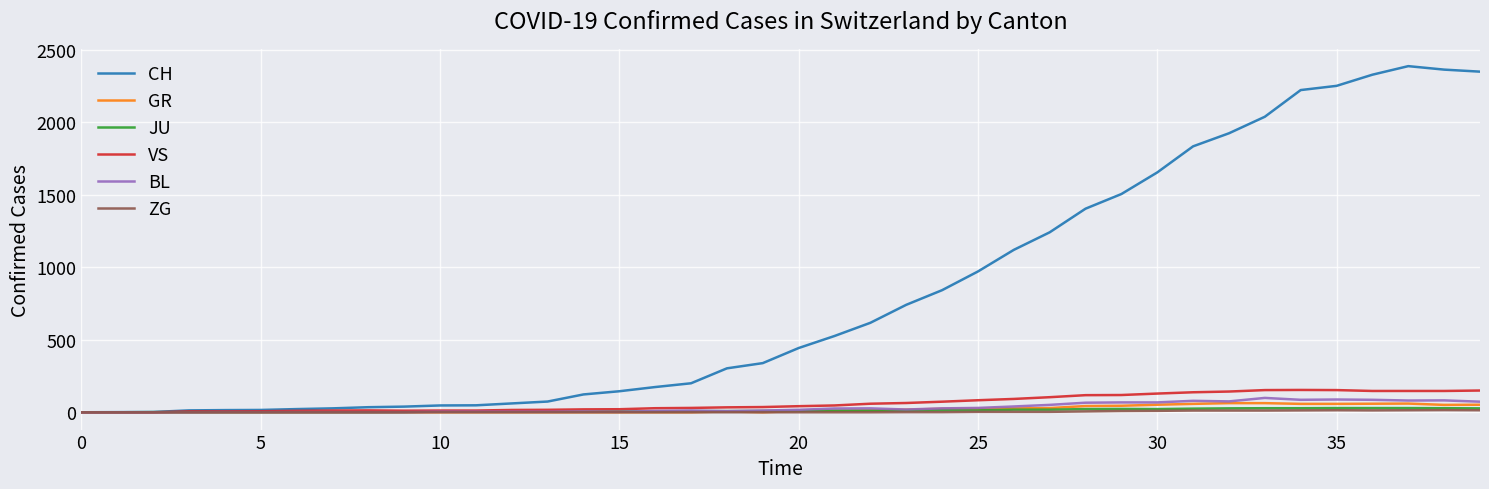

Is this an area chart (filled region under the line)?

No